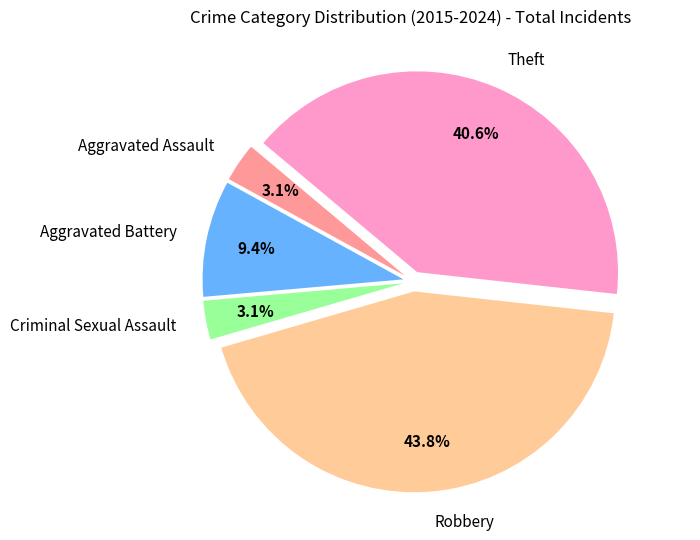

What is the total percentage of Aggravated Battery and Criminal Sexual Assault?

12.5%